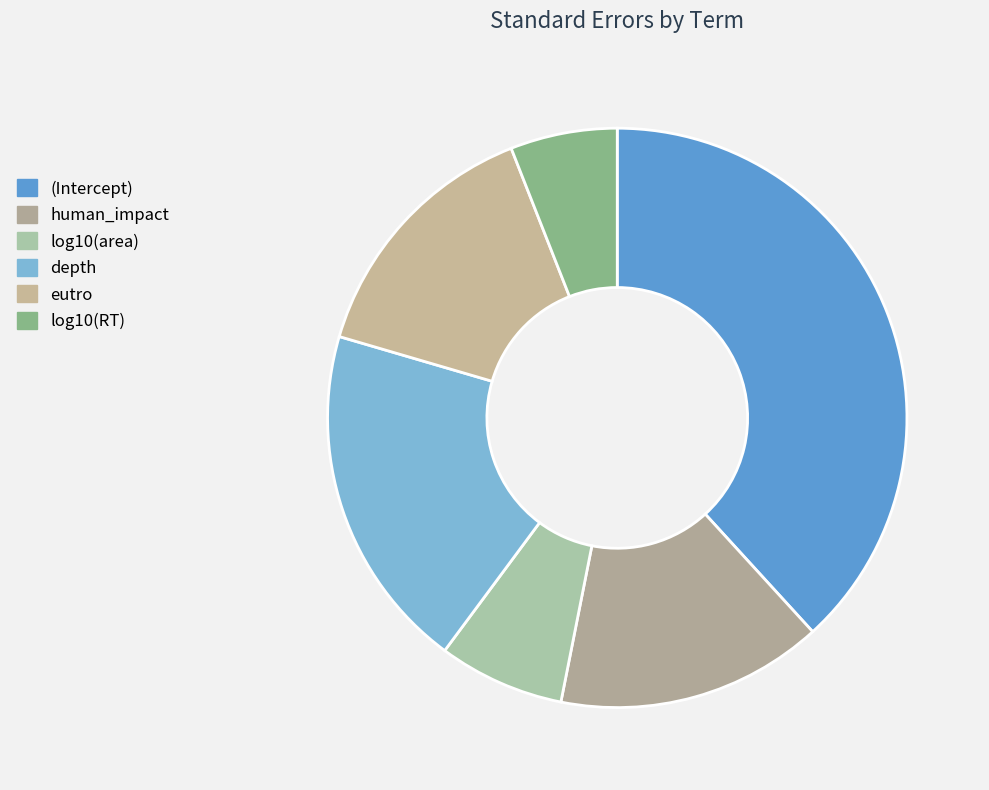

To the nearest percent, what is the combined percentage of log10(RT) and human_impact?

21%